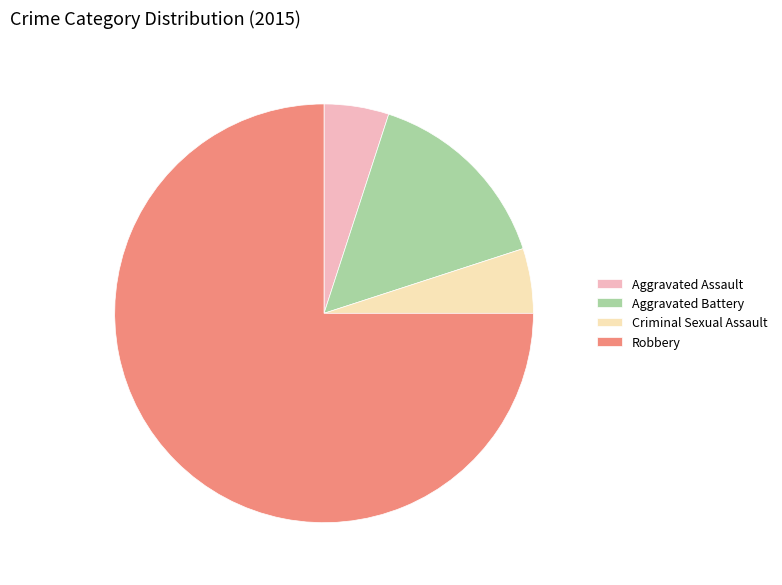

Does Aggravated Assault represent more than half of the total?

No